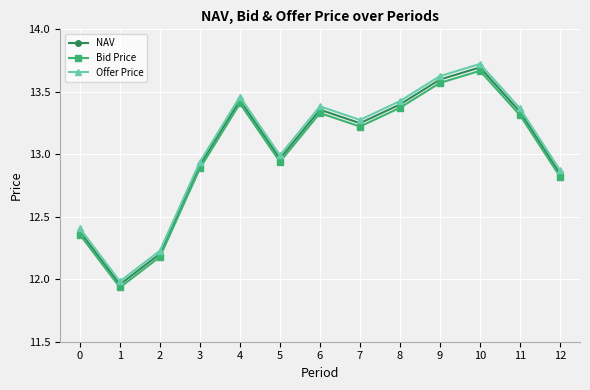

Rank the series by their average value, from highest to lowest.

Offer Price, NAV, Bid Price